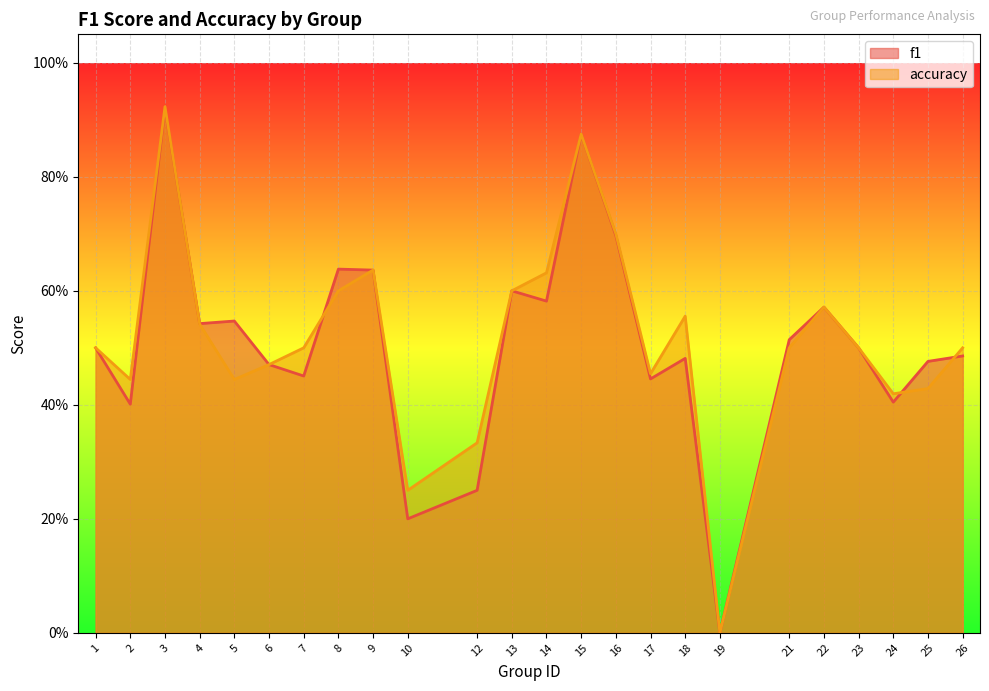

At which category does f1 reach its first local peak?

3